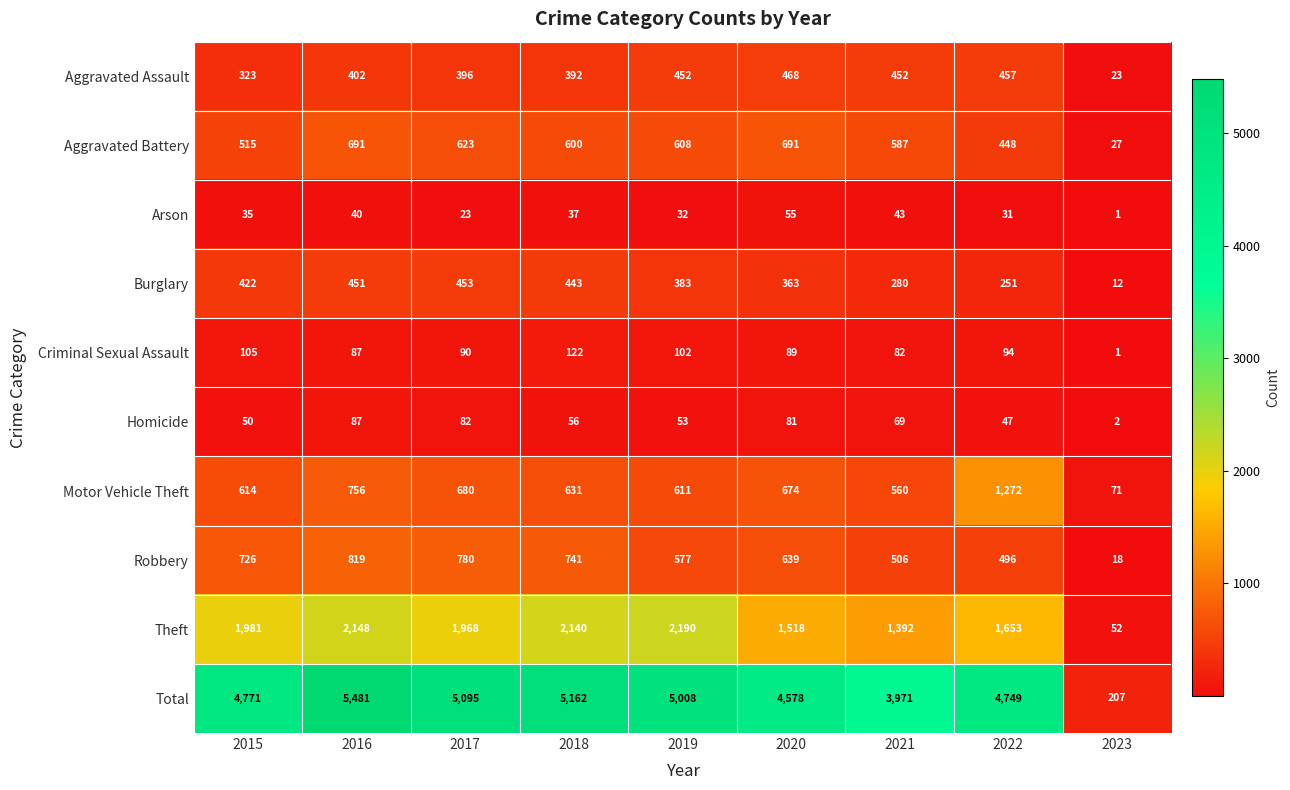

Which label corresponds to the largest value in the chart?

2016